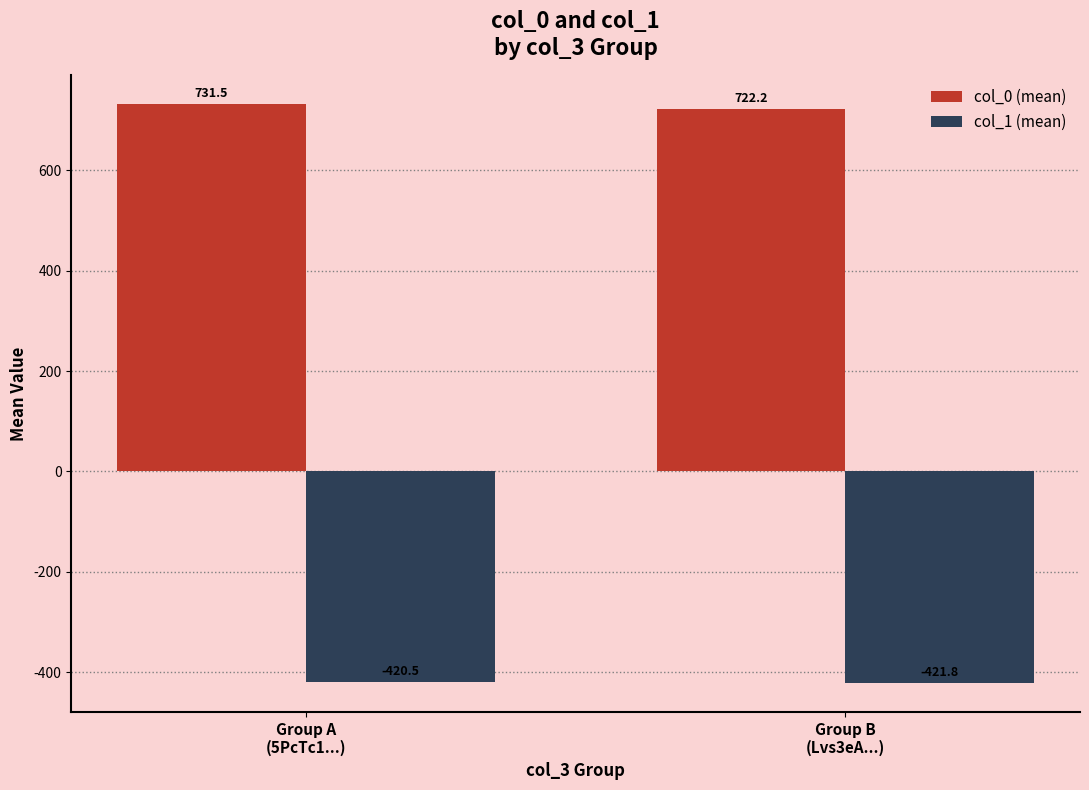

Reading left to right, what are all the values shown in this chart?

col_0 (mean): 731.5	722.2
col_1 (mean): -420.5	-421.8